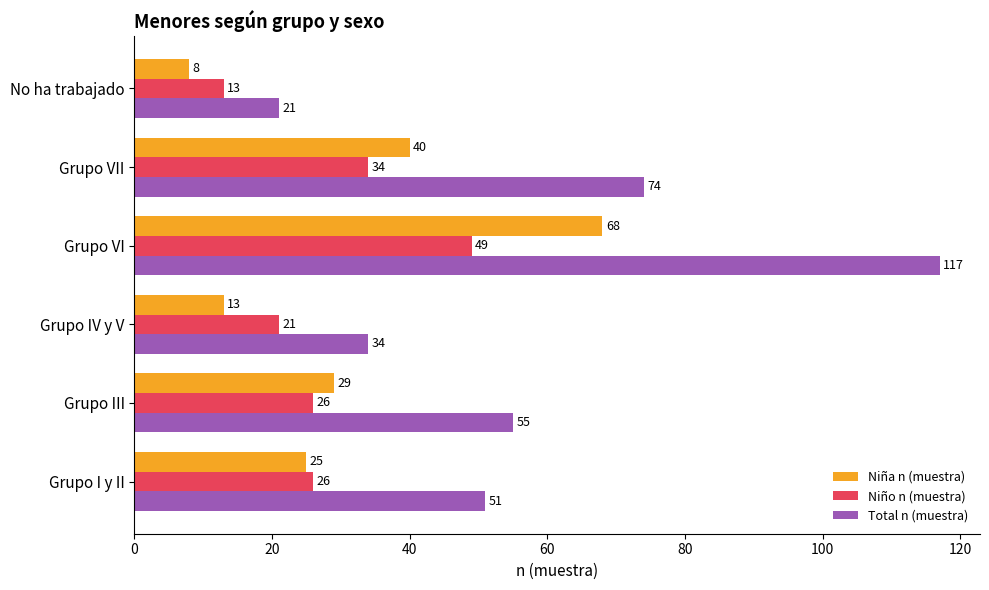

List the labels in order of Total n (muestra) value, largest first.

Grupo VI, Grupo VII, Grupo III, Grupo I y II, Grupo IV y V, No ha trabajado